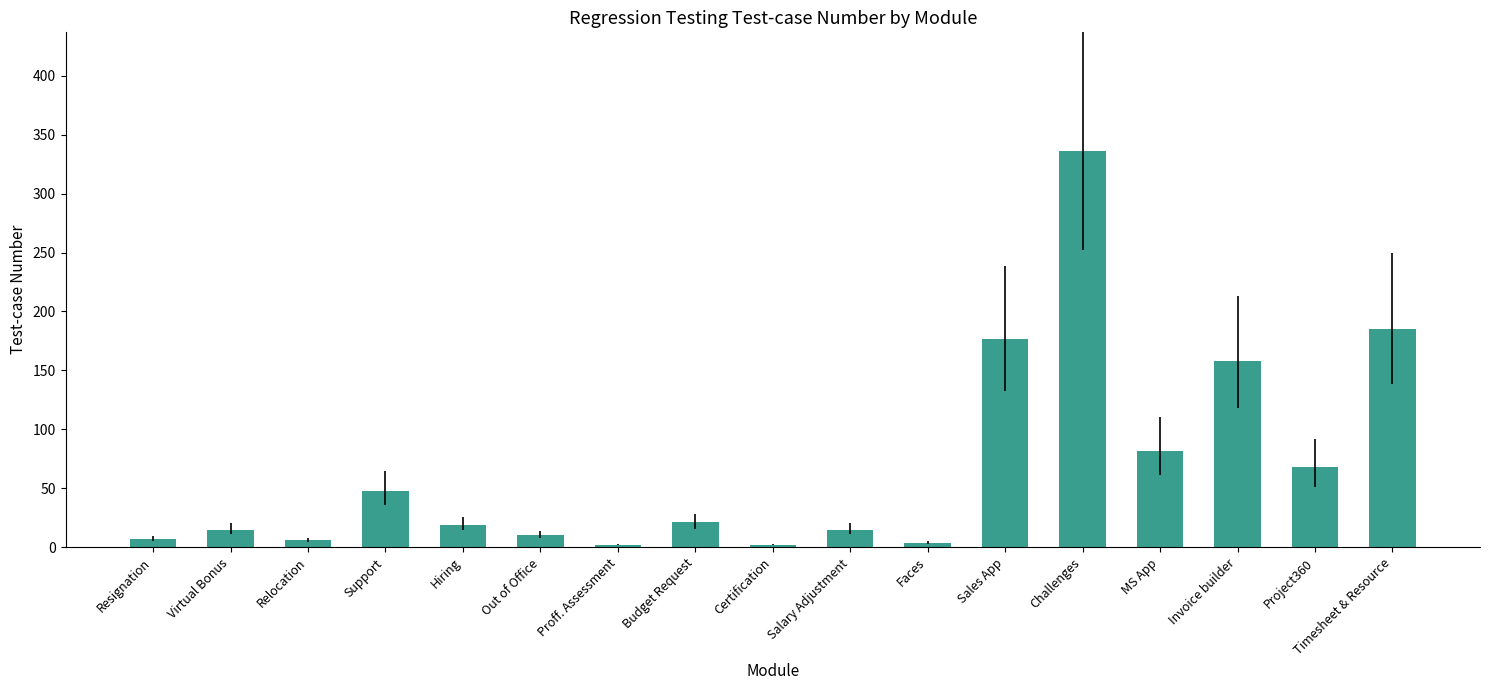

What is the maximum value shown in the chart?

336